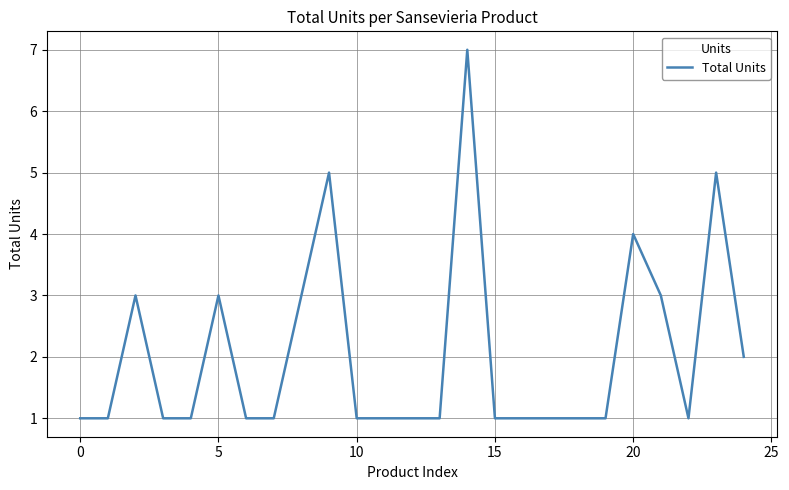

Reading left to right, what are all the values shown in this chart?

1	1	3	1	1	3	1	1	3	5	1	1	1	1	7	1	1	1	1	1	4	3	1	5	2